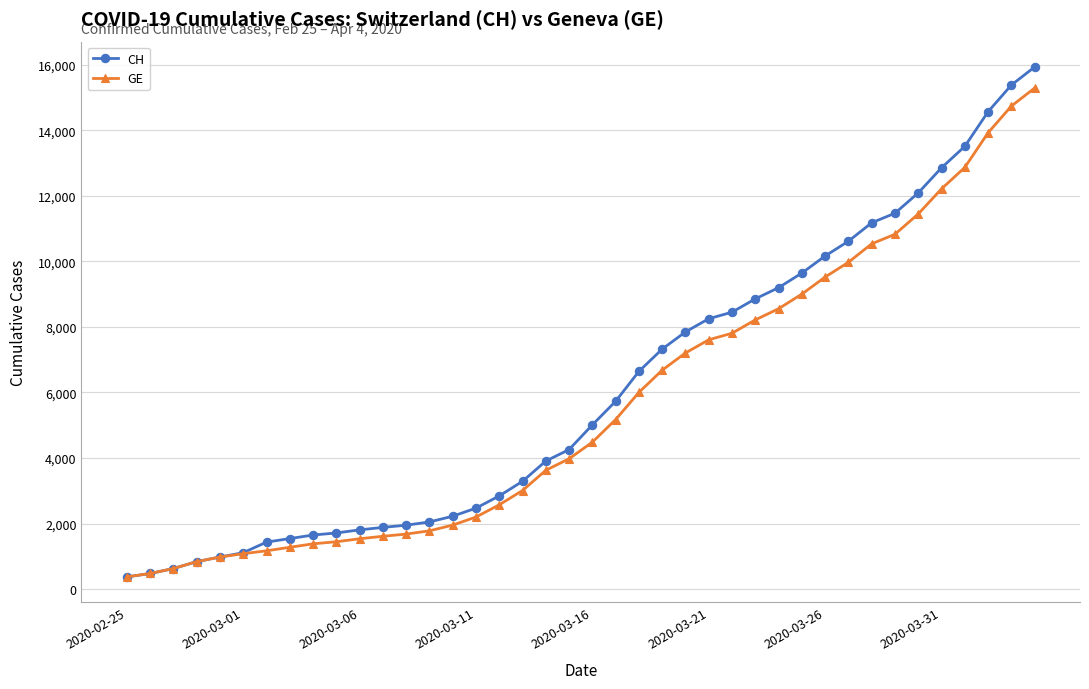

Does the chart have visible grid lines?

Yes